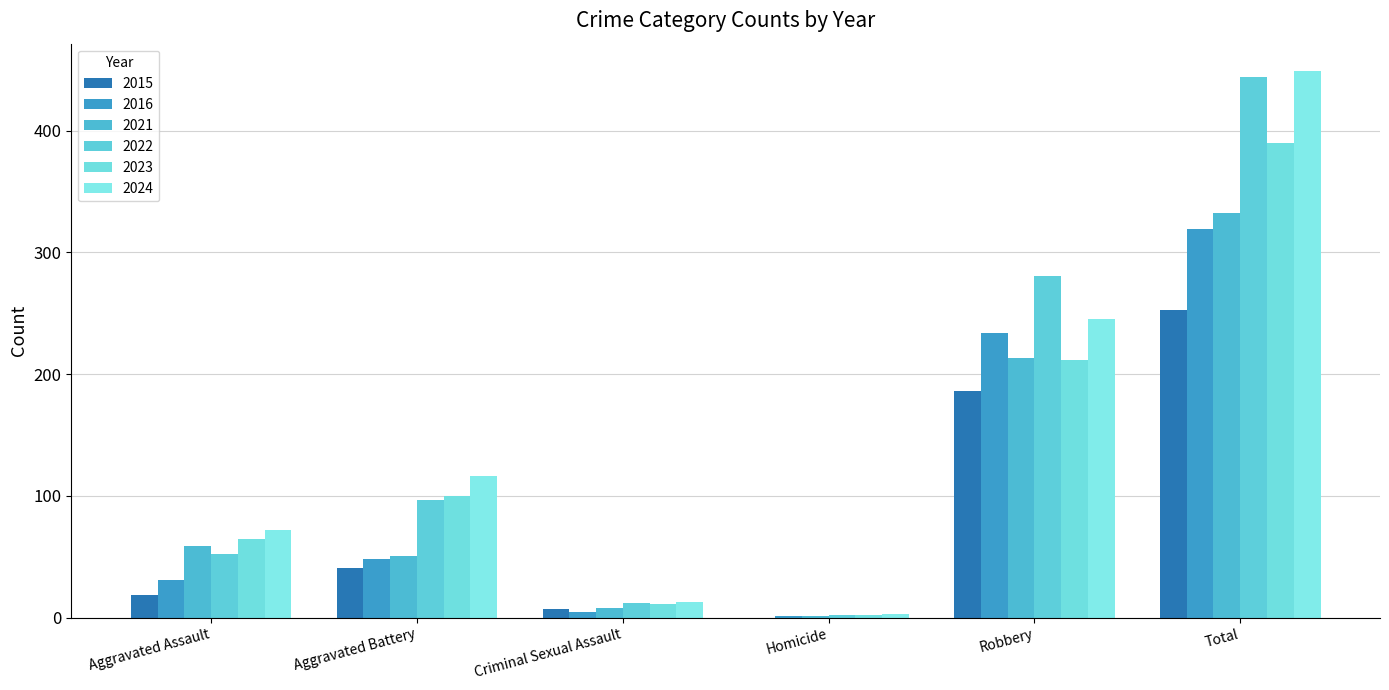

The 2015 series shows 444 at Total. True or false?

False